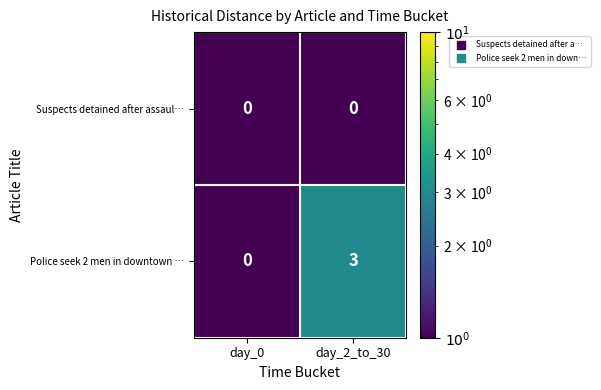

At which label is Police seek 2 men in downtown … closest to 1?

day_0